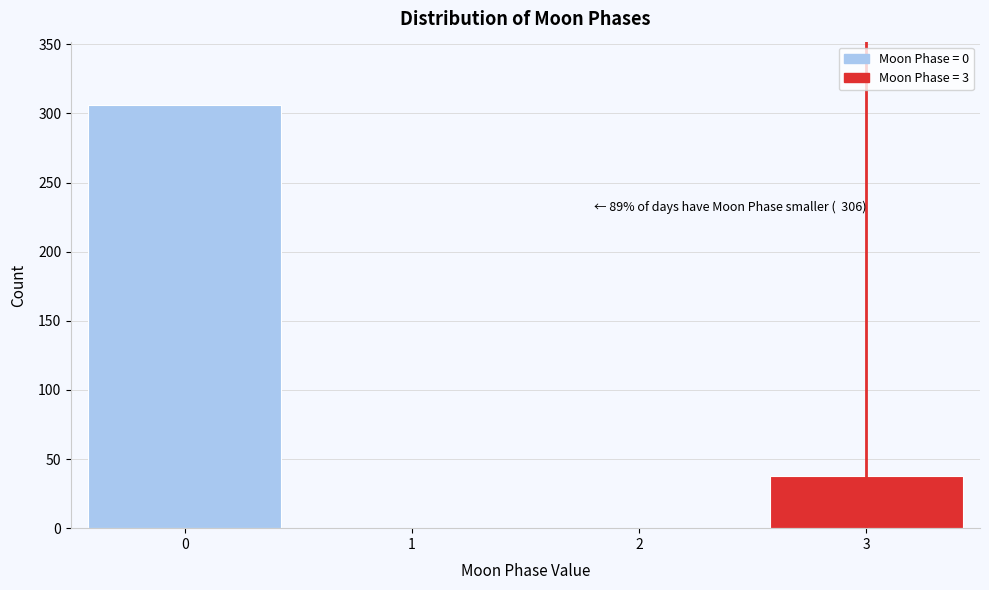

Reading left to right, extract all data points from this chart.

0=306	1=0	2=0	3=38